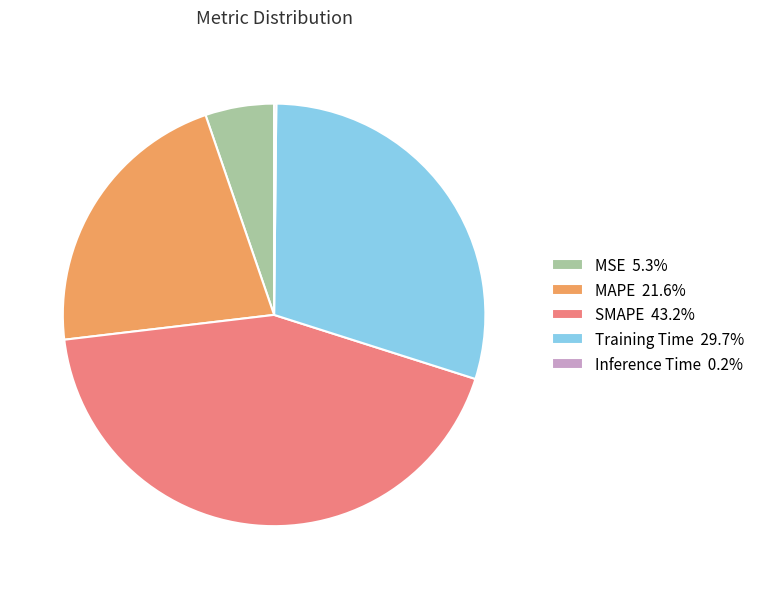

Is there any slice that represents more than half of the pie?

No